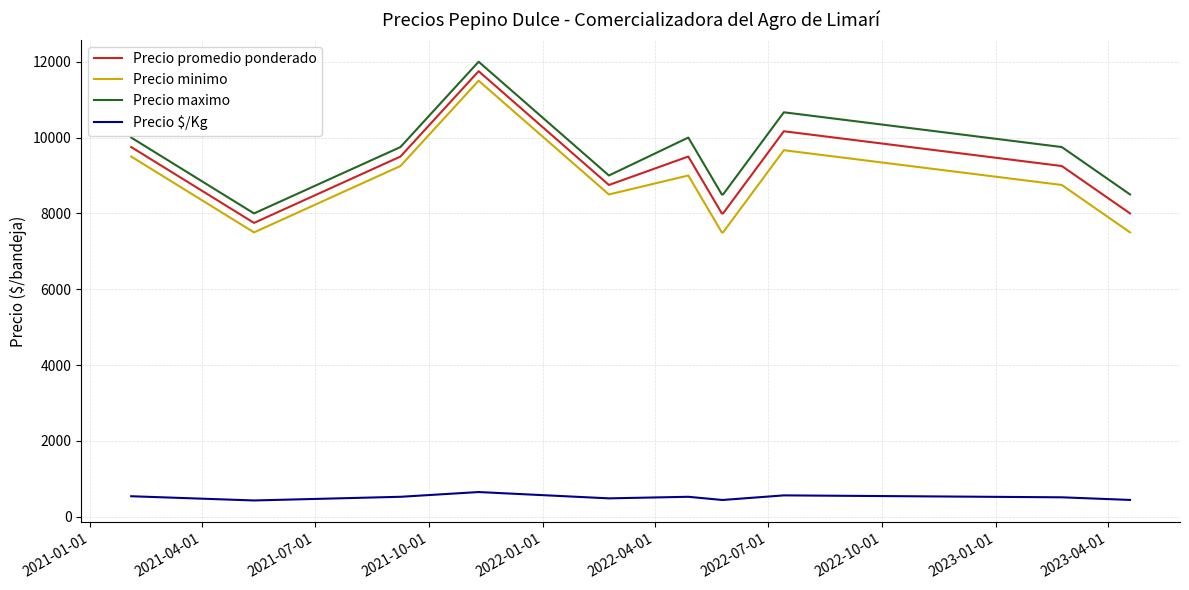

True or false: Precio maximo and Precio $/Kg cross at least once.

False